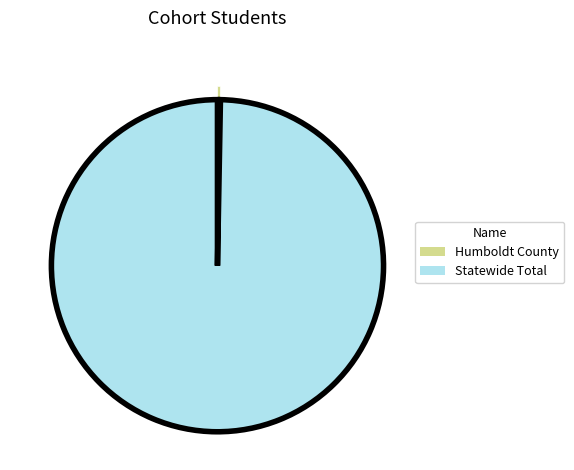

Which has a higher value, Statewide Total or Humboldt County?

Statewide Total